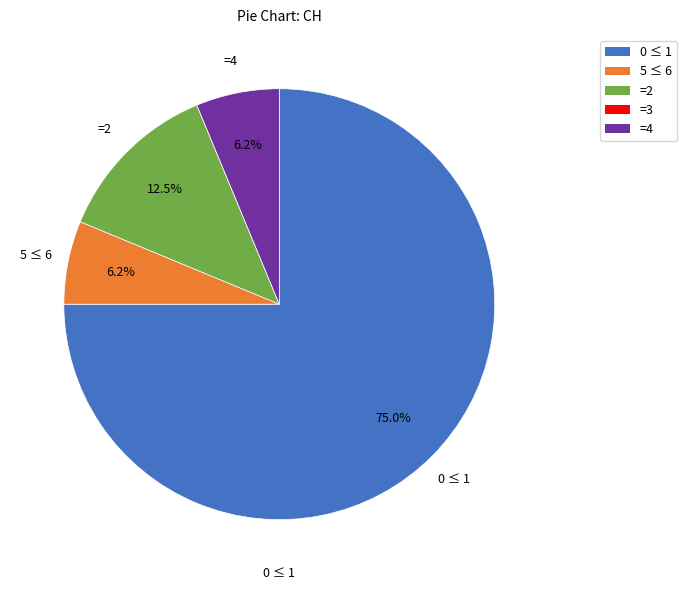

Is there any slice that represents more than half of the pie?

Yes